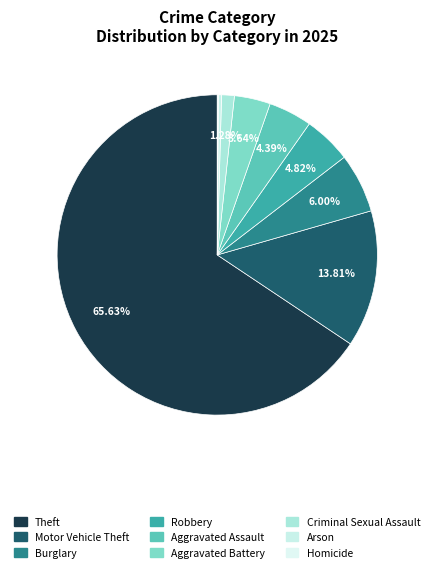

Which slice is the largest?

Theft